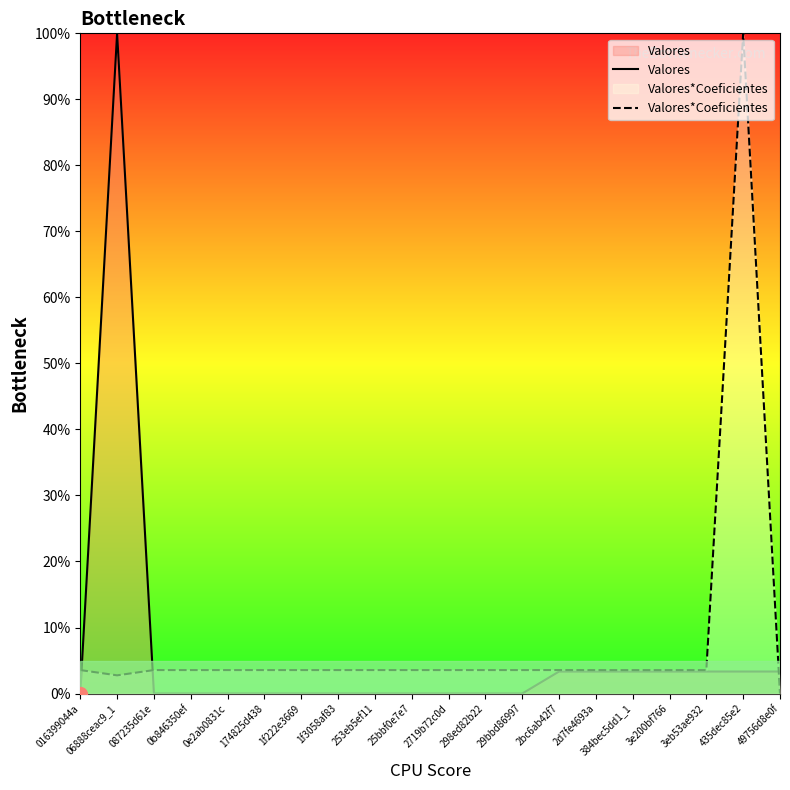

True or false: Valores*Coeficientes has more than 0 interior local peaks.

True